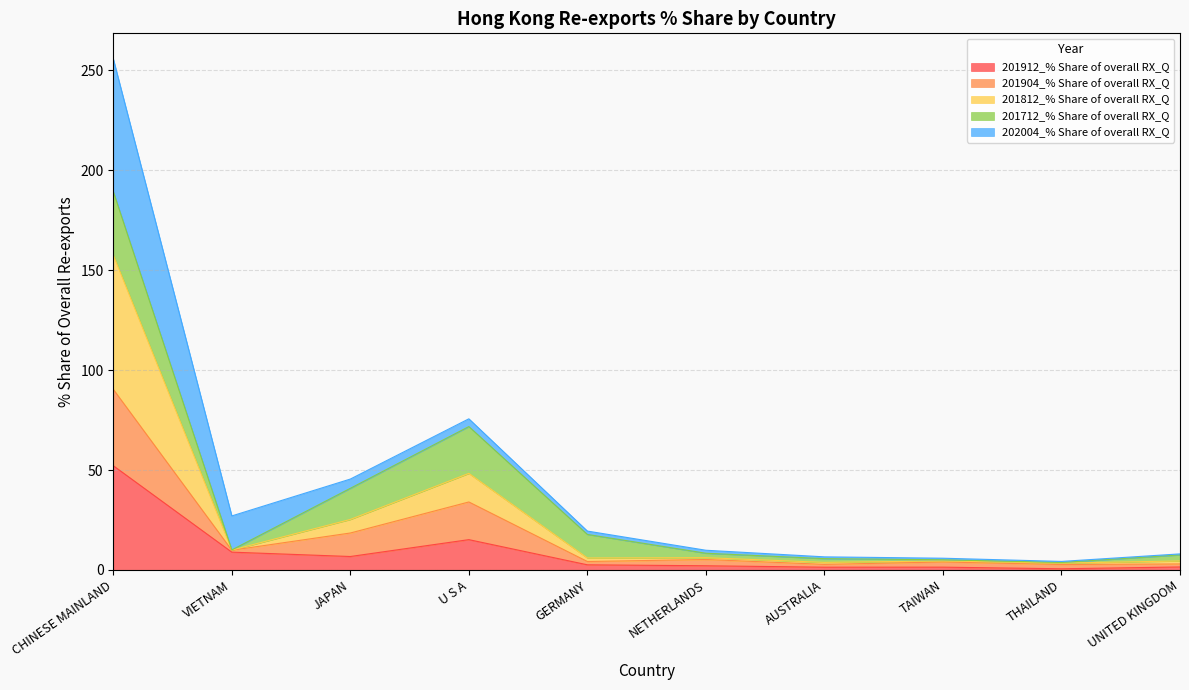

Where is the first local minimum for 201812_% Share of overall RX_Q?

VIETNAM